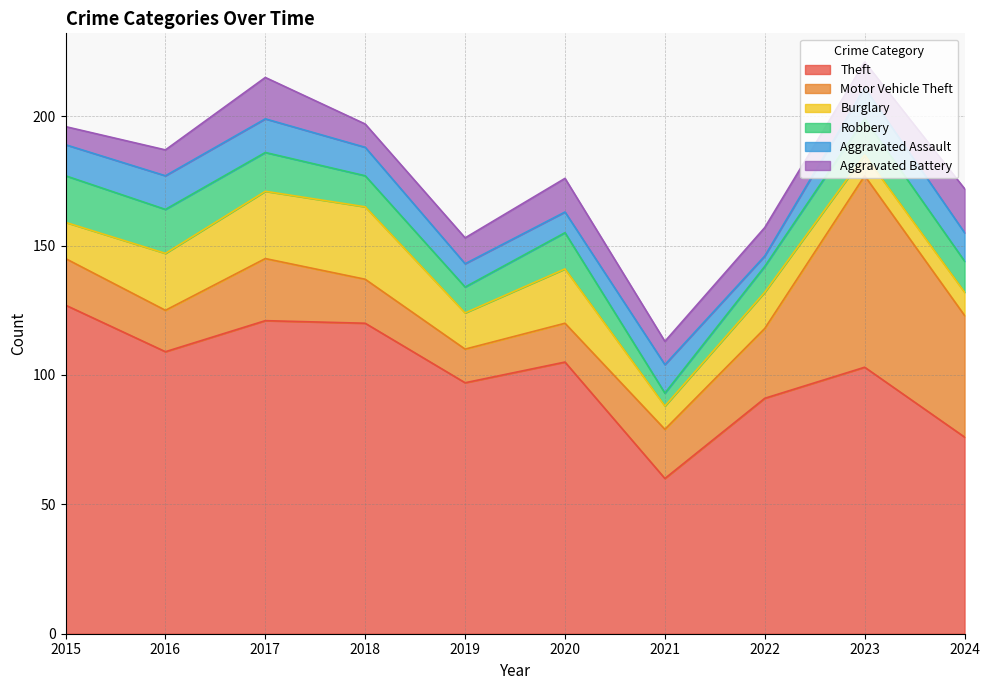

What is the sum of all Motor Vehicle Theft values?

270